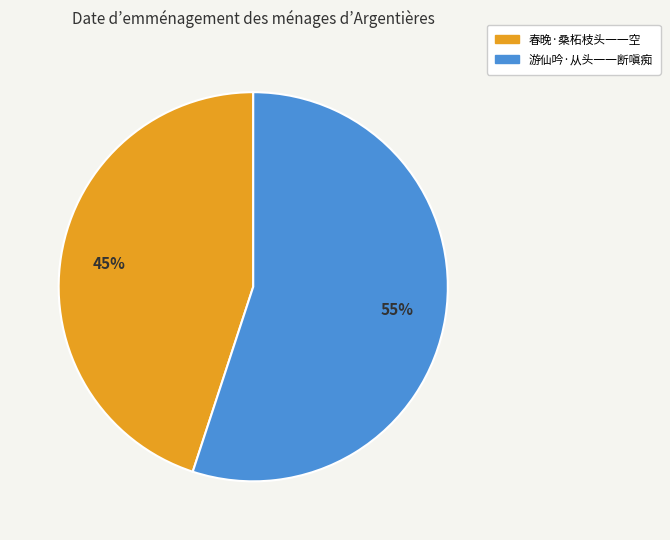

To the nearest percent, what portion does 游仙吟·从头一一断嗔痴 represent?

55%